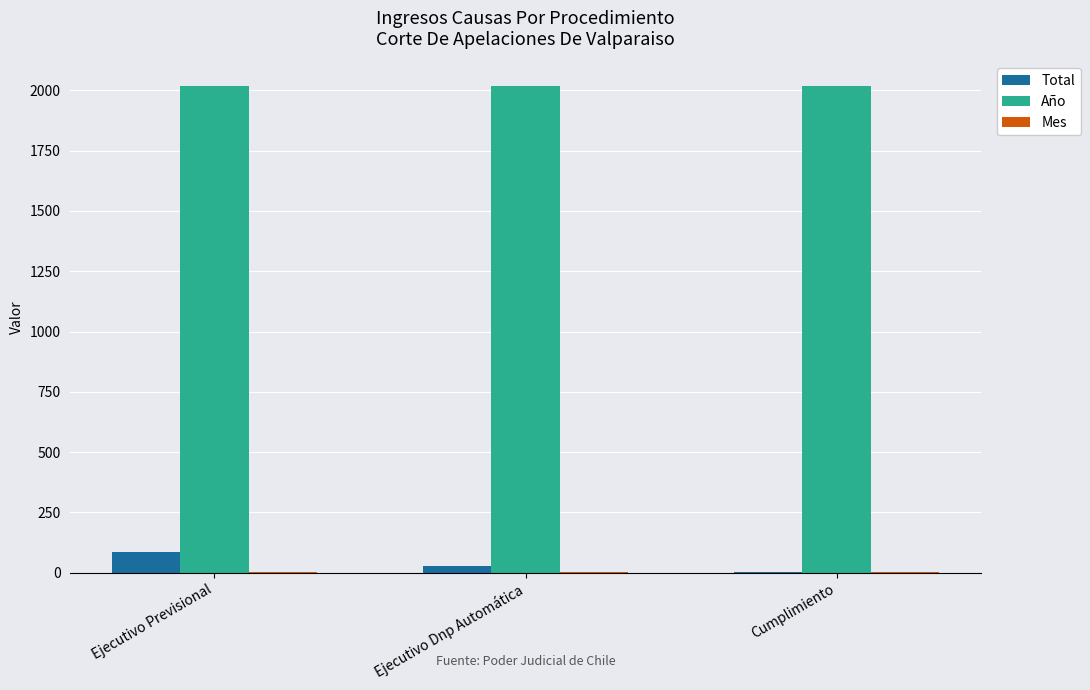

Which series has the largest range (max minus min)?

Total